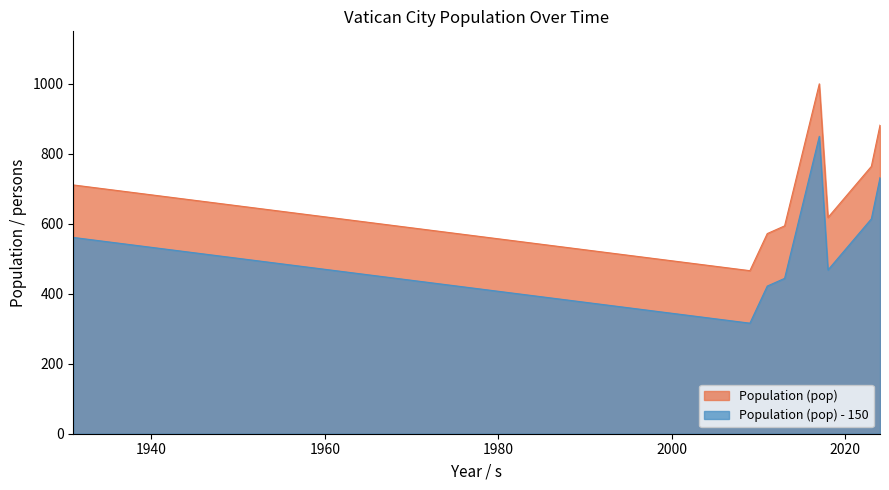

Reading left to right, what are all the values shown in this chart?

1931=711	2009=466	2011=572	2013=594	2017=1000	2018=618	2023=764	2024=882